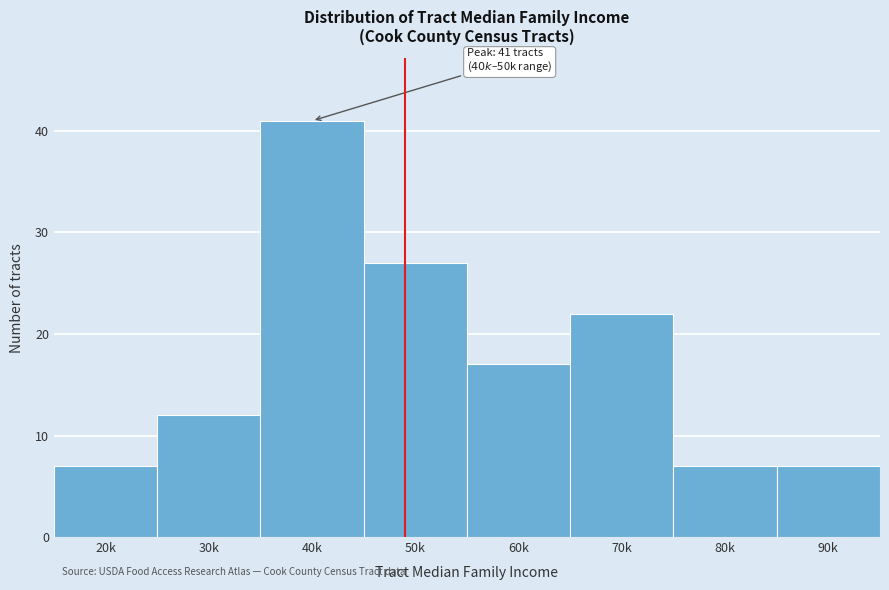

Reading left to right, extract all data points from this chart.

20k=7	30k=12	40k=41	50k=27	60k=17	70k=22	80k=7	90k=7